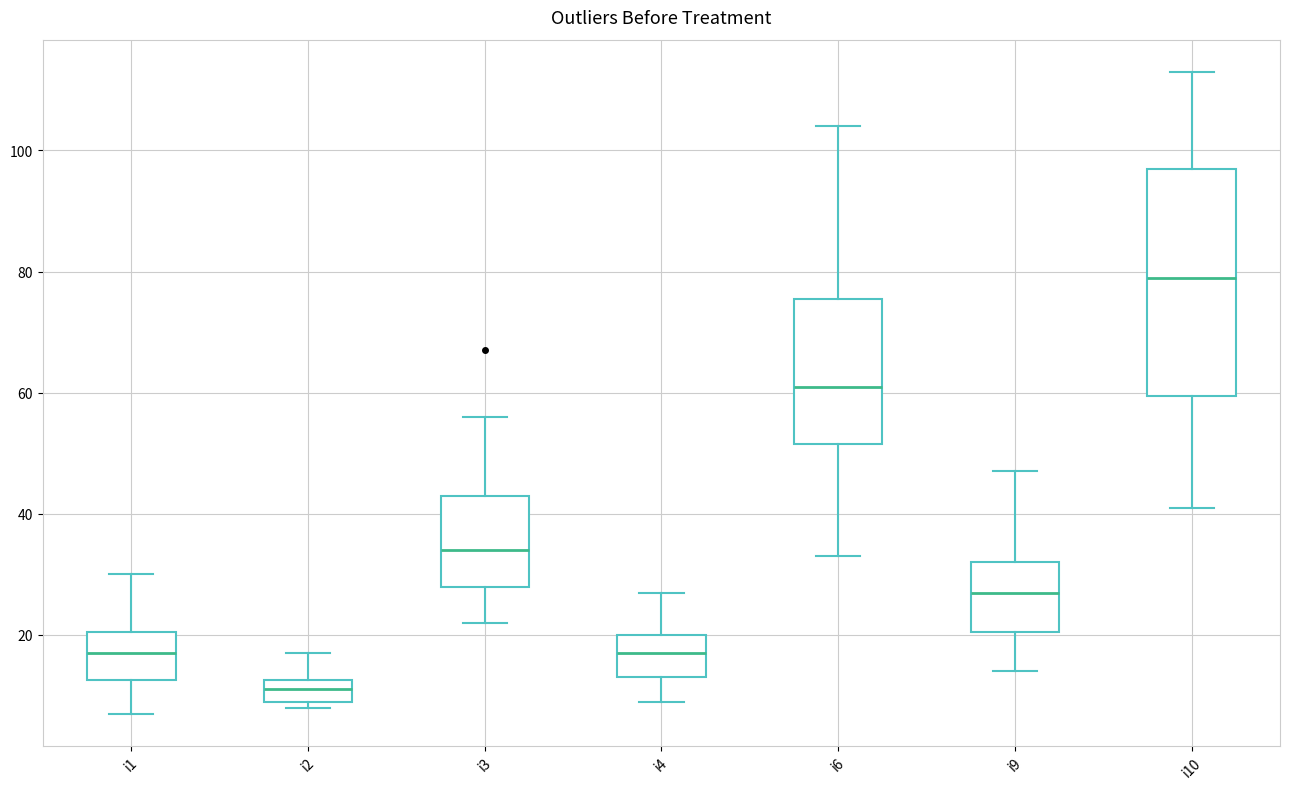

Which box is the tallest, from its lower edge to its upper edge?

i10